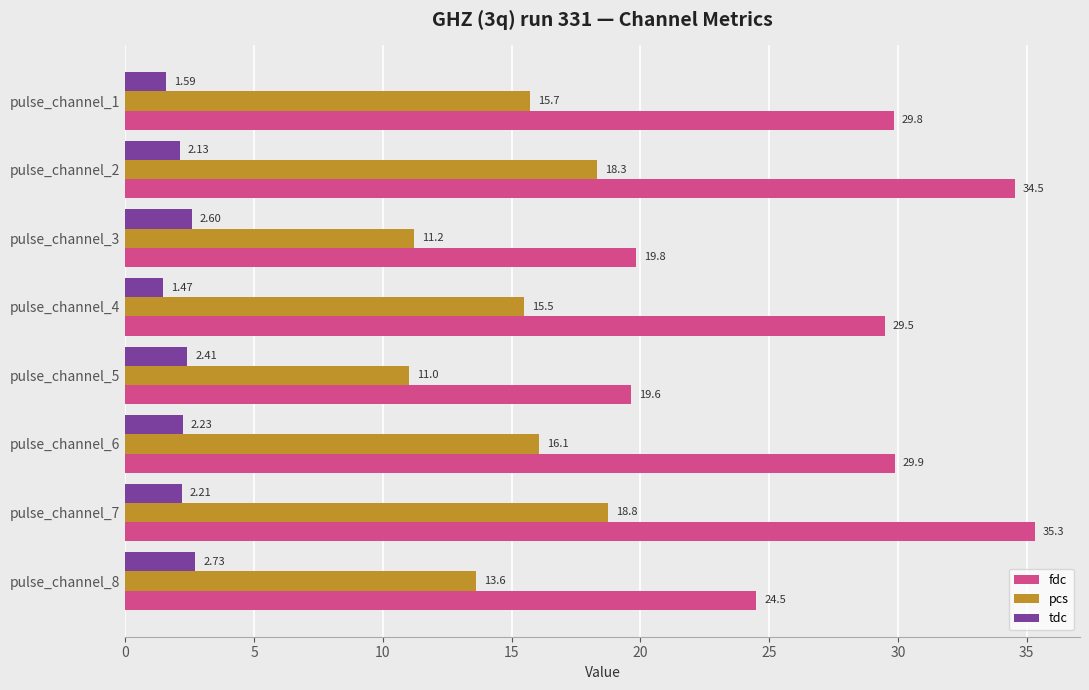

At which category does the chart reach its peak across all series?

pulse_channel_7